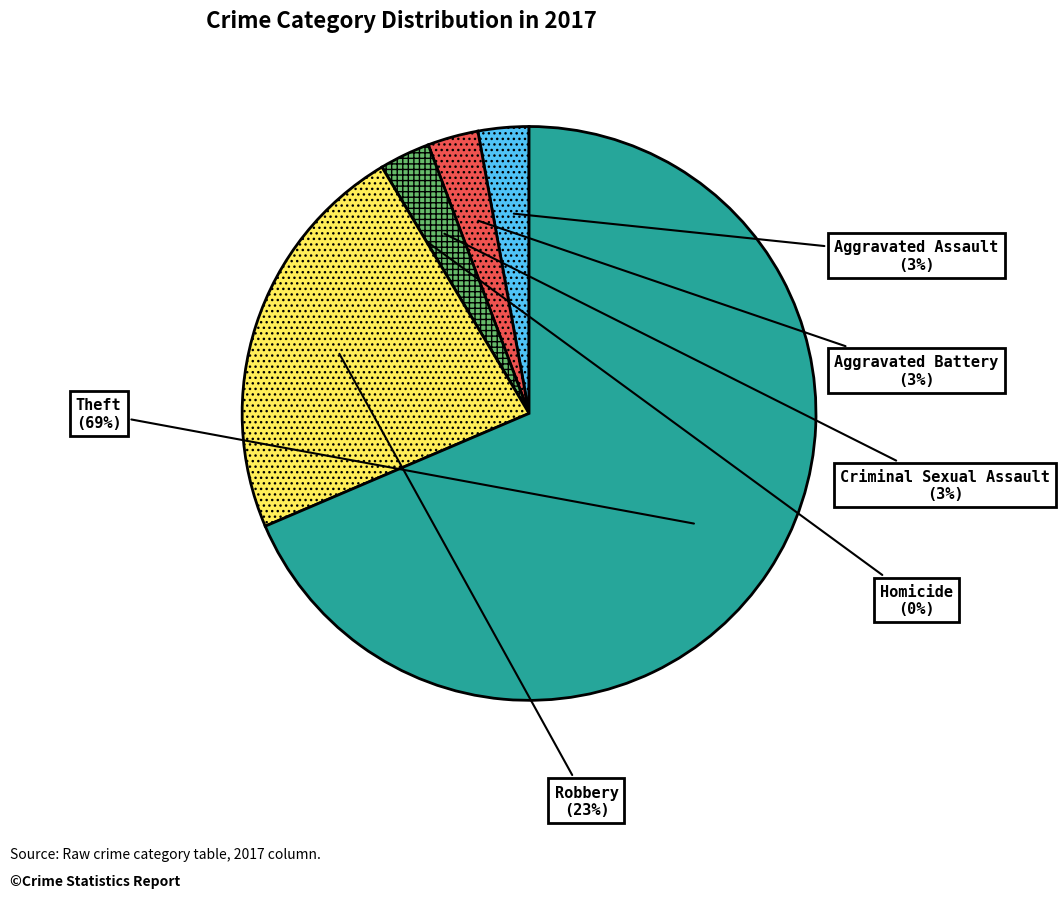

Rank the categories by value from lowest to highest.

Homicide, Aggravated Assault, Aggravated Battery, Criminal Sexual Assault, Robbery, Theft